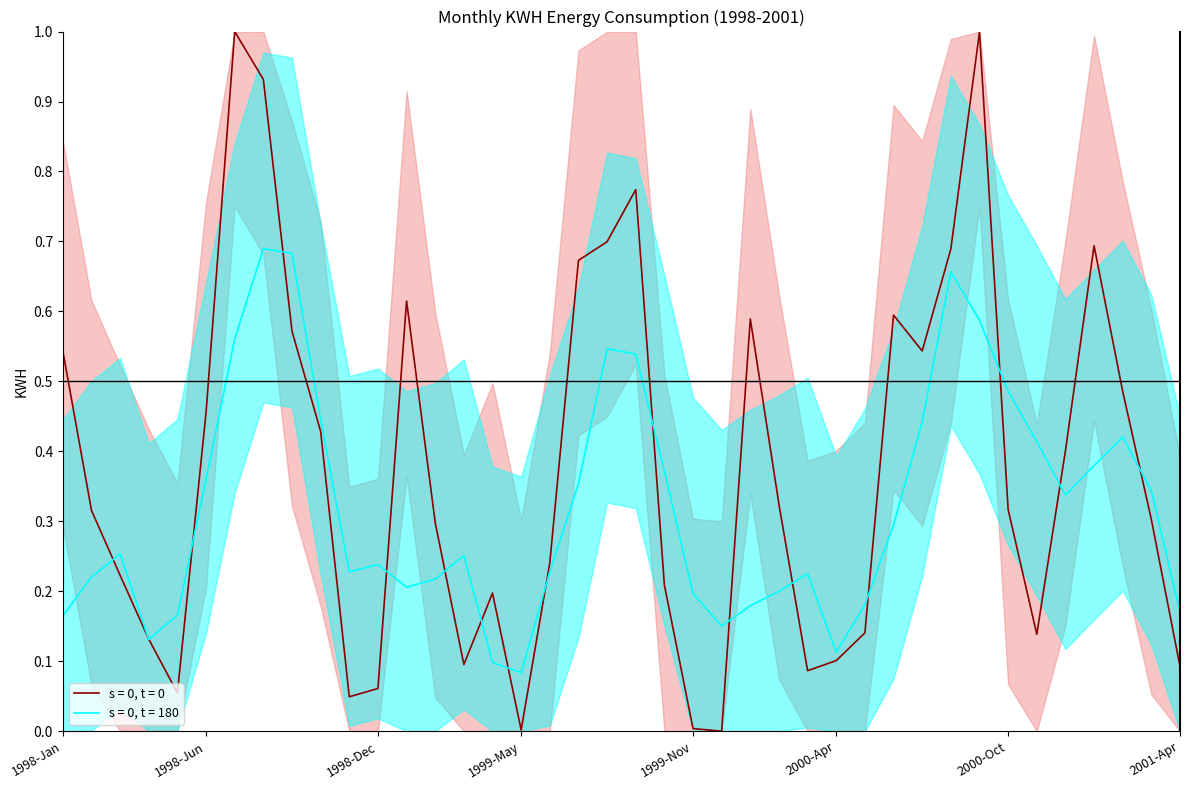

The chart shows a value of 0.5 at 1998-Jan. True or false?

True